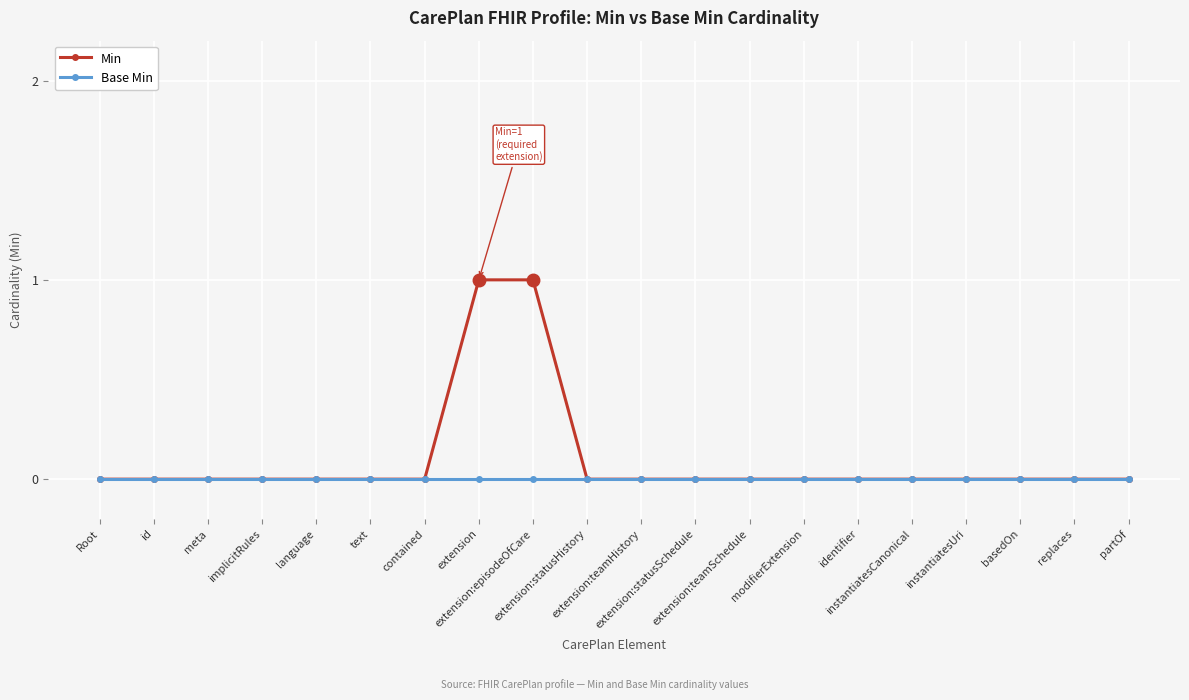

List the series in order of their overall mean, highest first.

Min, Base Min